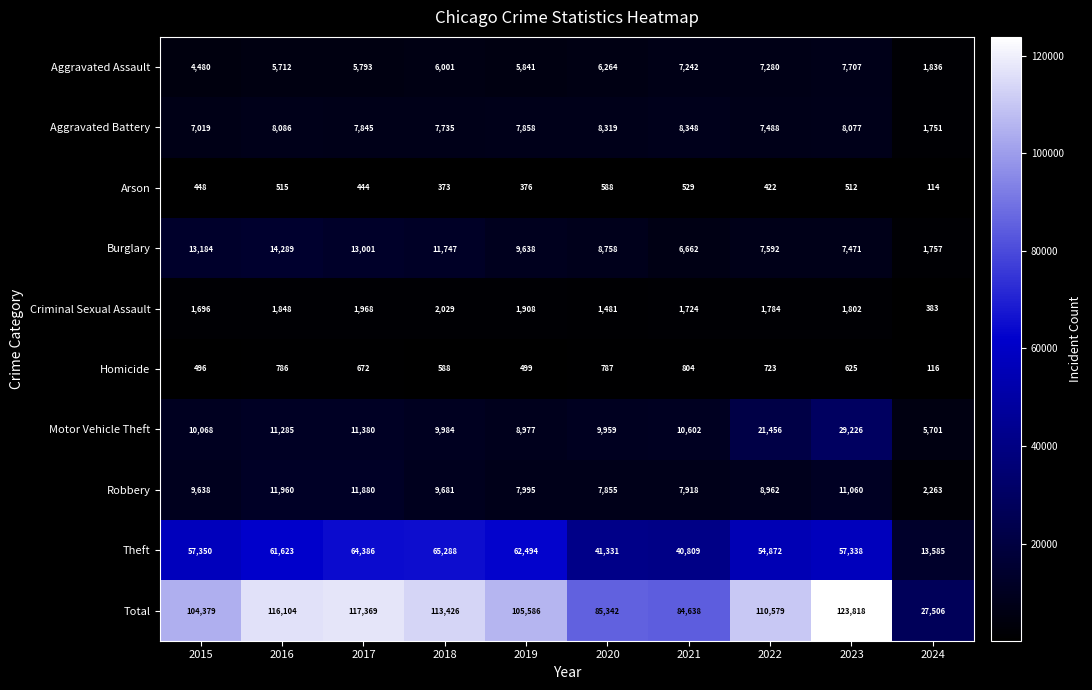

At which category does the chart reach its peak across all series?

2023